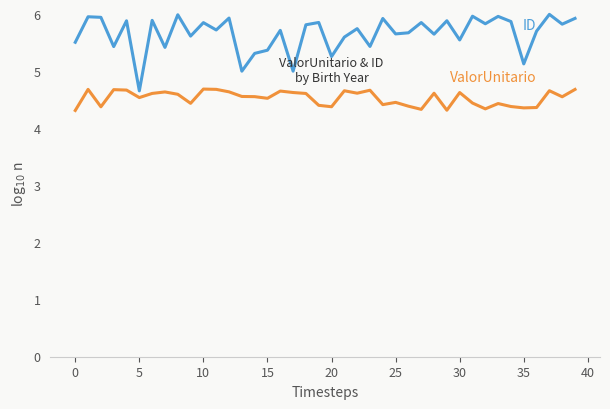

What is the smallest value displayed?

4.3